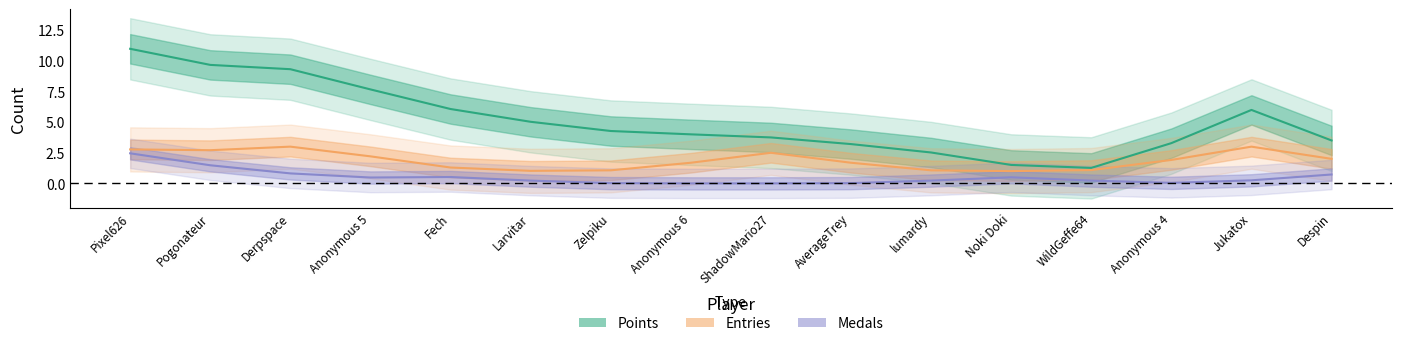

List the labels in order of Entries value, smallest first.

Fech, Larvitar, Zelpiku, Anonymous 6, AverageTrey, lumardy, Noki Doki, WildGeffe64, Anonymous 4, Despin, Pogonateur, Anonymous 5, Pixel626, Derpspace, ShadowMario27, Jukatox